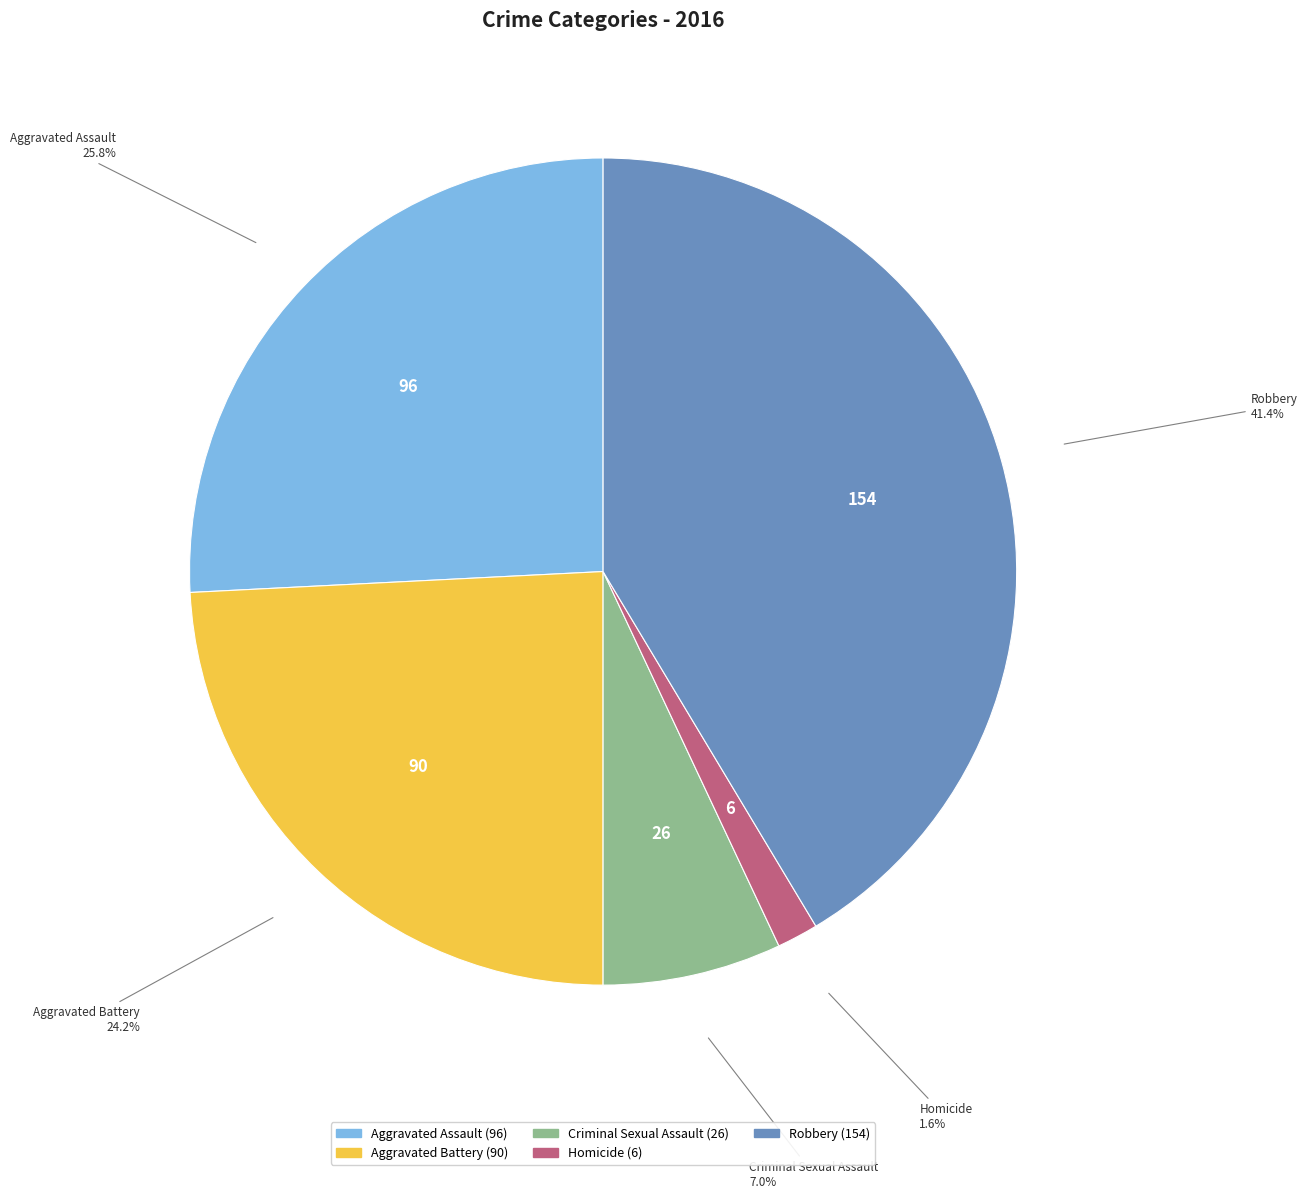

Do Aggravated Battery and Criminal Sexual Assault together represent more than half of the pie?

No